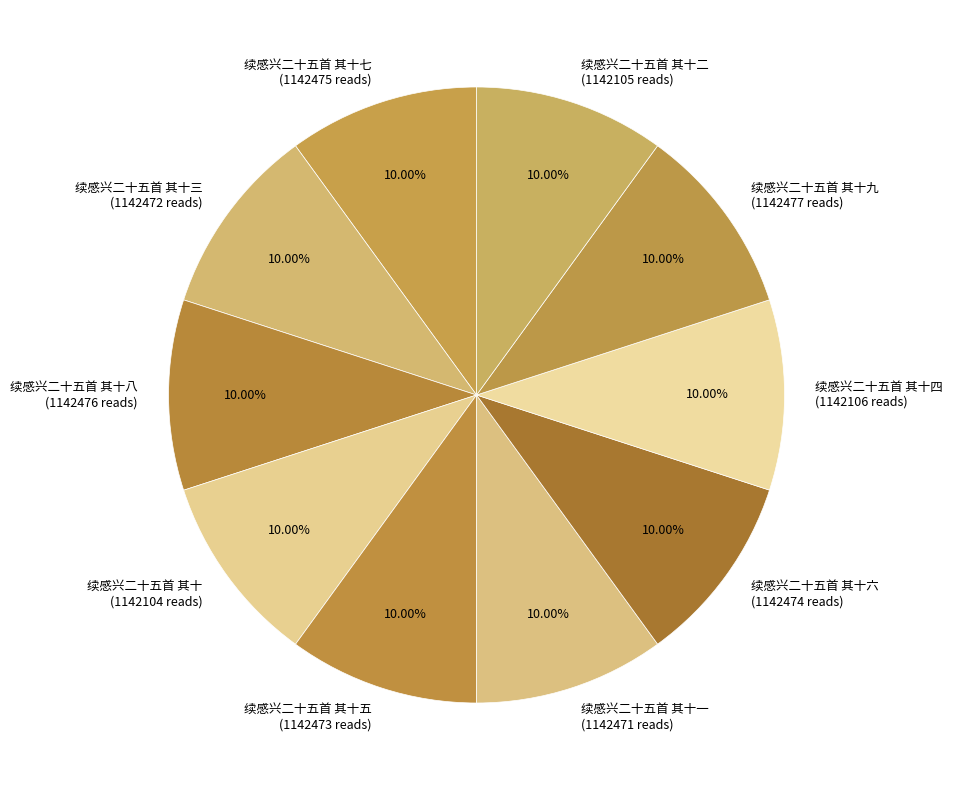

What is the ratio of the value at 续感兴二十五首 其十九 (1142477 reads) to the value at 续感兴二十五首 其十五 (1142473 reads)?

1.0